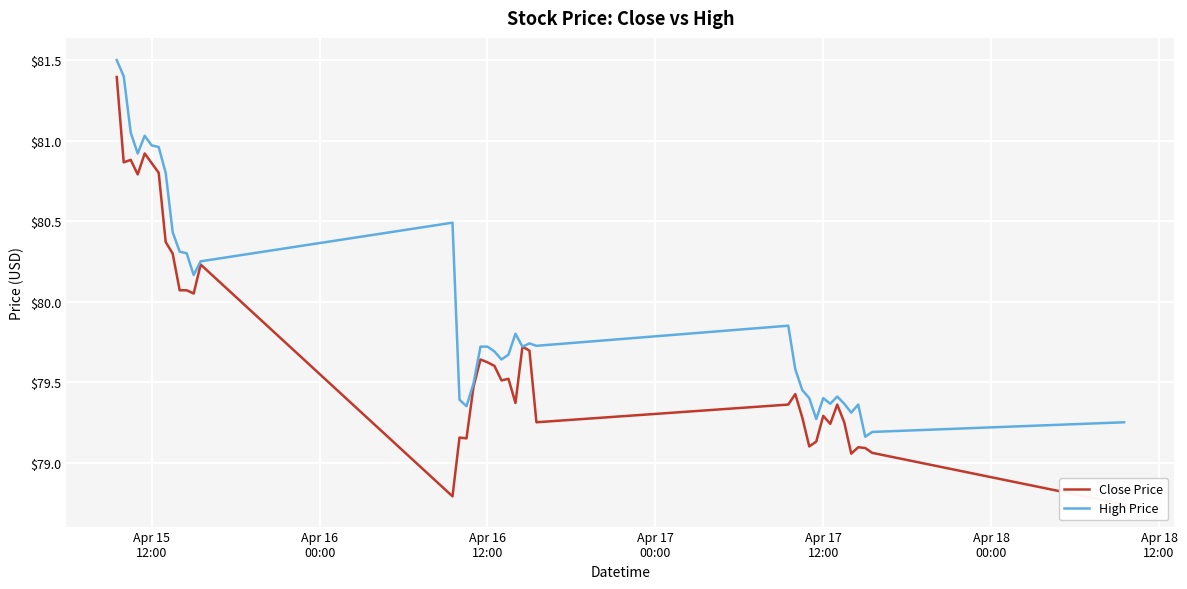

What is the maximum value for High Price?

81.5